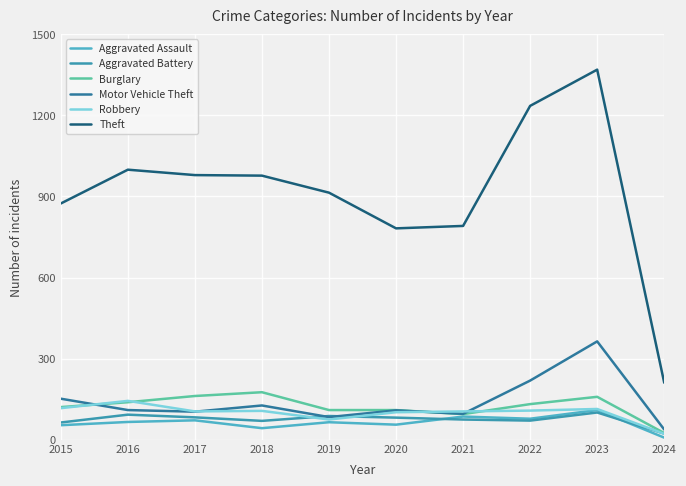

Does the chart display data point markers on the line(s)?

No